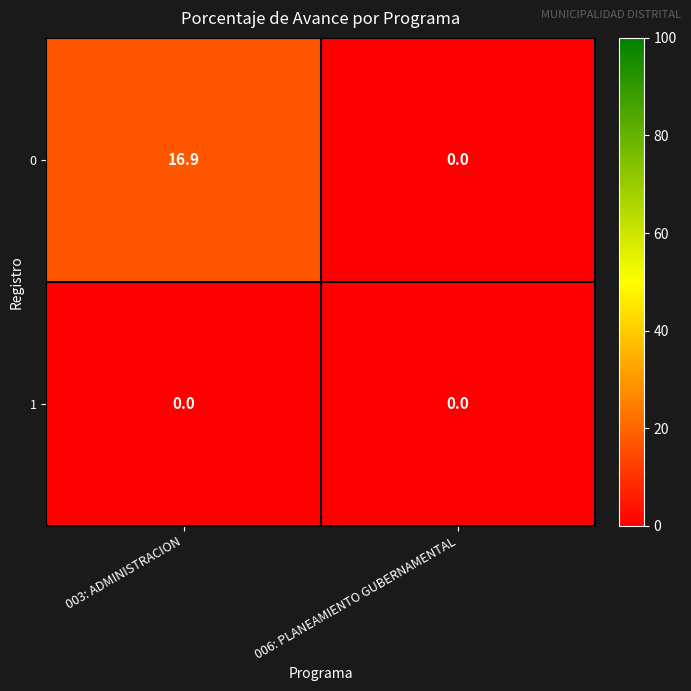

What is the difference between the highest and lowest values at 003: ADMINISTRACION?

16.9